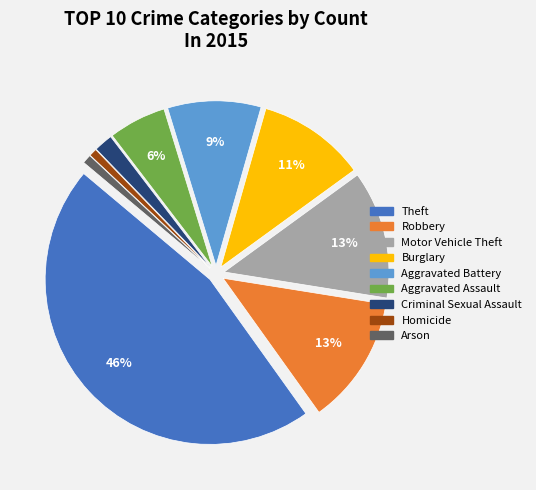

Which category has the biggest portion of the pie?

Theft